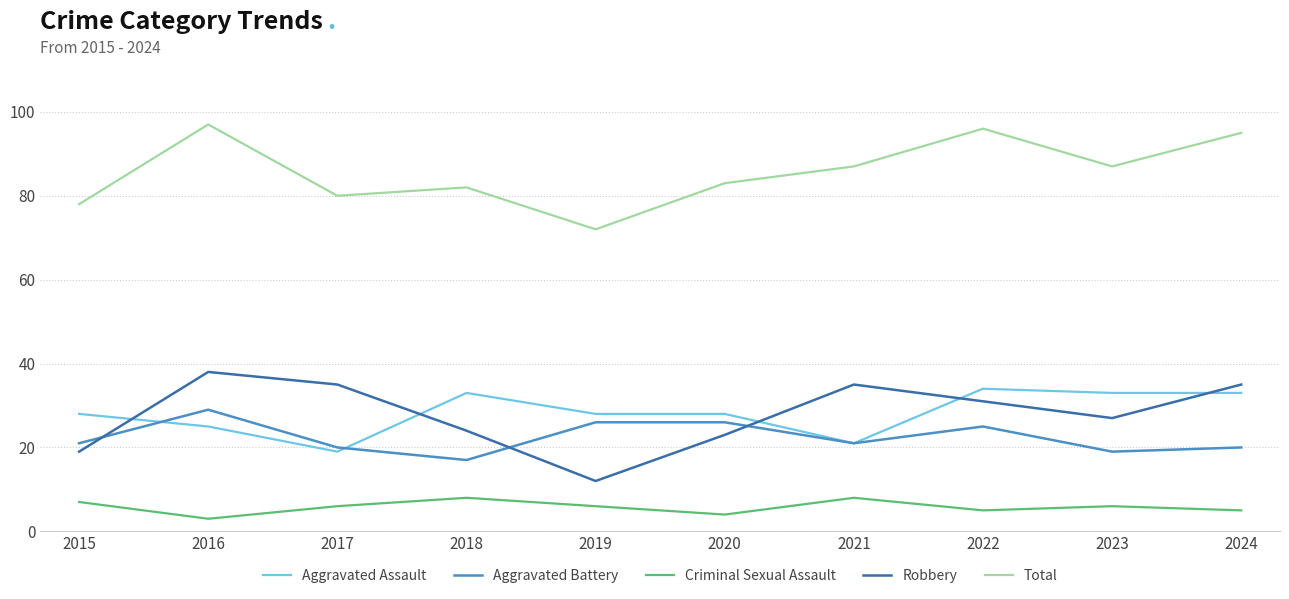

Does the chart have visible grid lines?

Yes